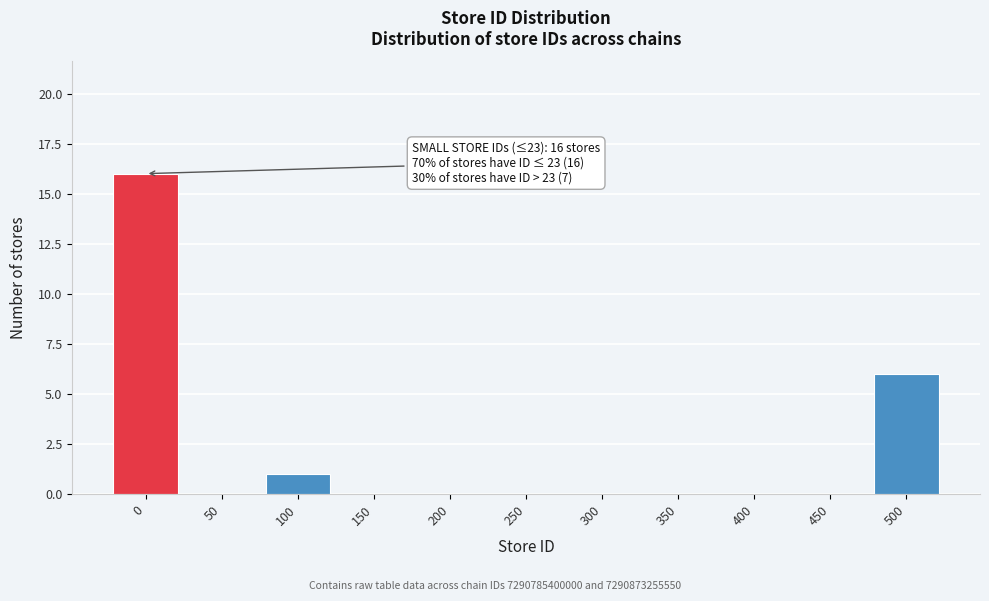

Reading right to left, list all the values displayed in this chart.

500=6	450=0	400=0	350=0	300=0	250=0	200=0	150=0	100=1	50=0	0=16